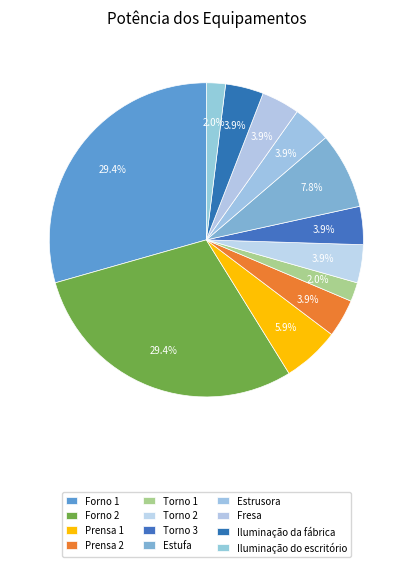

Count the number of slices in the pie.

12